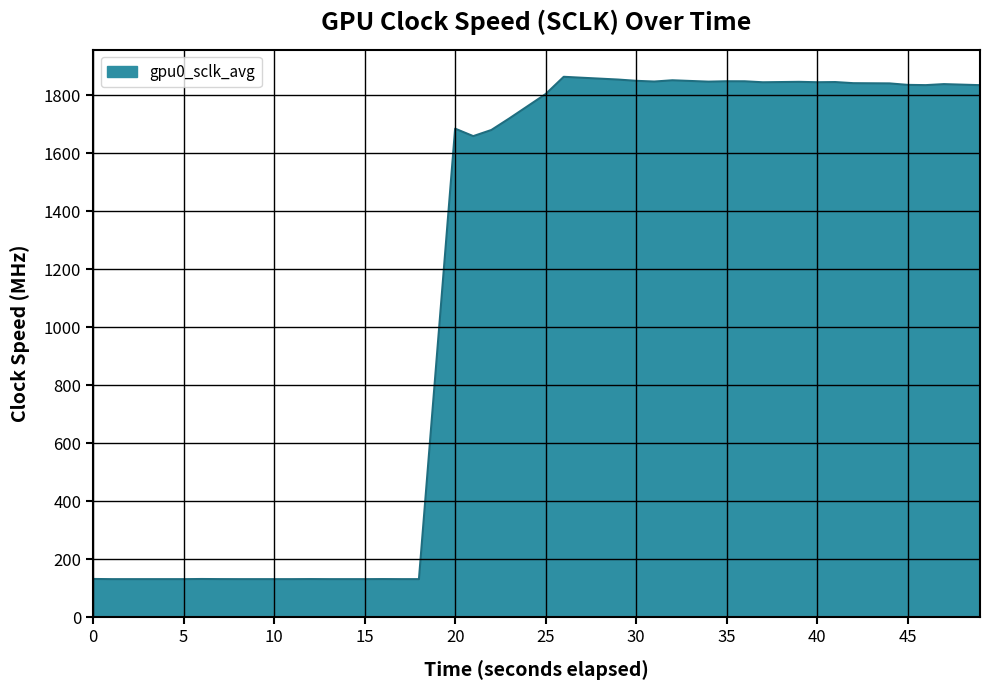

What is the minimum value shown in the chart?

131.6